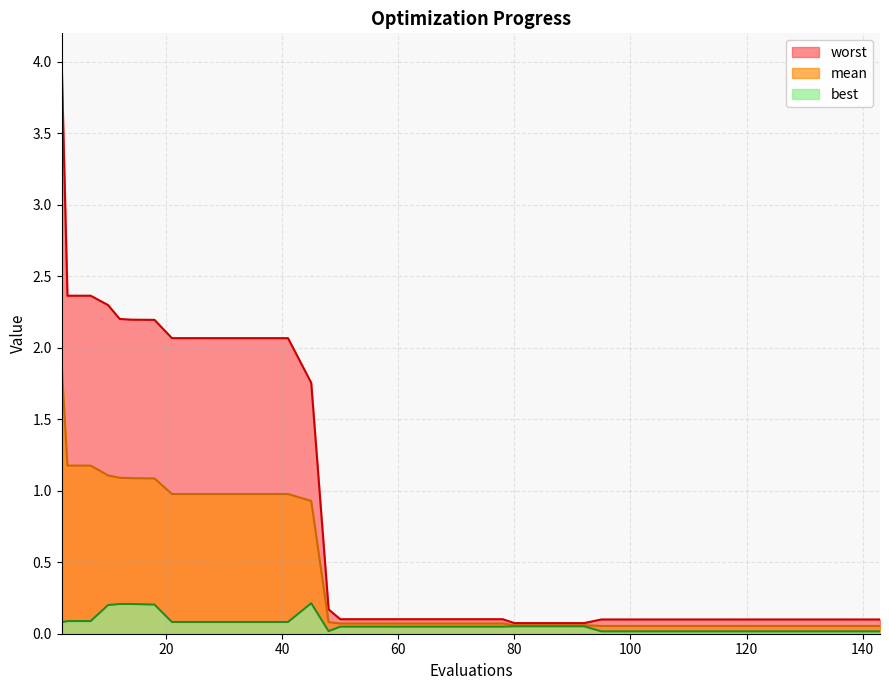

List the labels in order of best value, smallest first.

95, 99, 103, 107, 111, 115, 119, 123, 127, 131, 135, 139, 143, 48, 50, 54, 58, 62, 66, 70, 74, 78, 80, 84, 88, 92, 2, 21, 25, 29, 33, 37, 41, 3, 7, 10, 18, 12, 14, 45